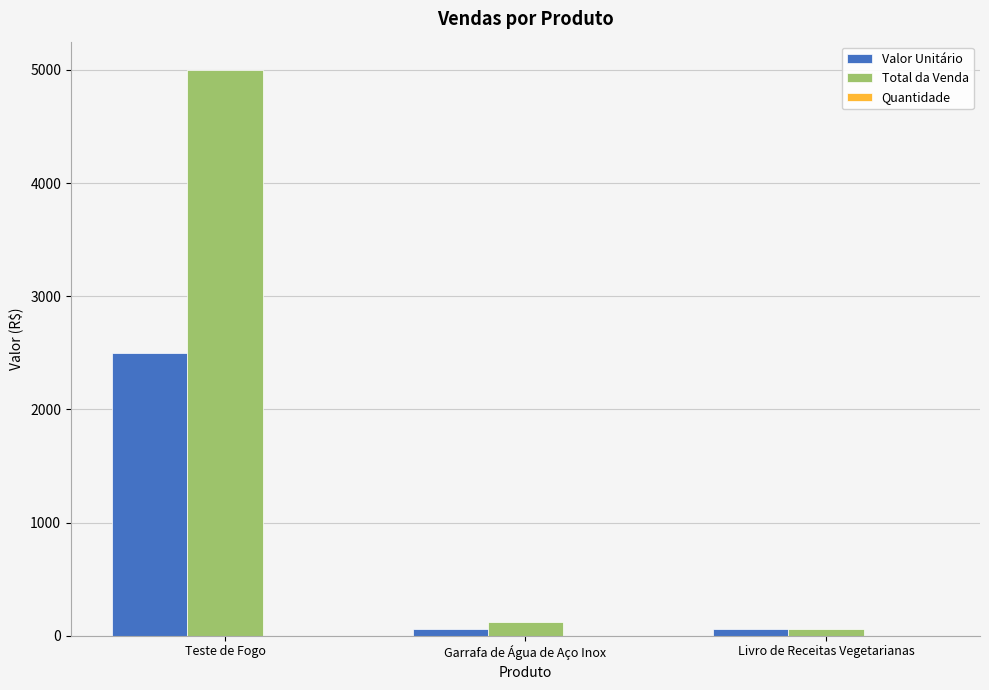

What value does the Valor Unitário series have at Livro de Receitas Vegetarianas?

59.9